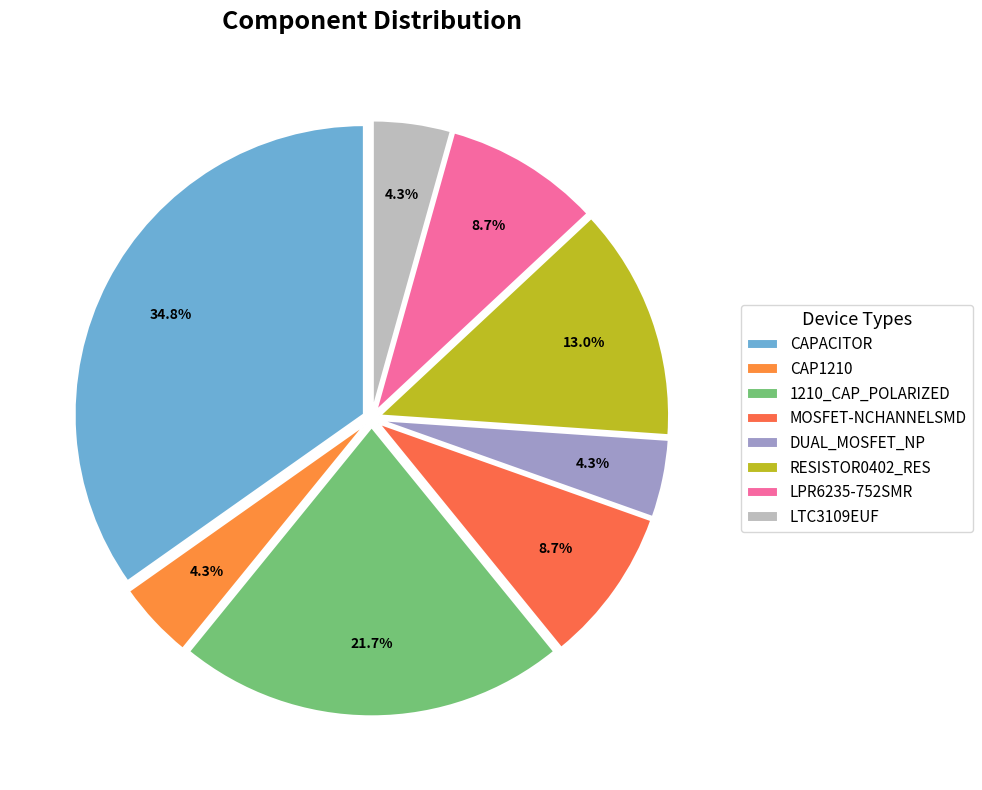

Which slice is the smallest?

CAP1210